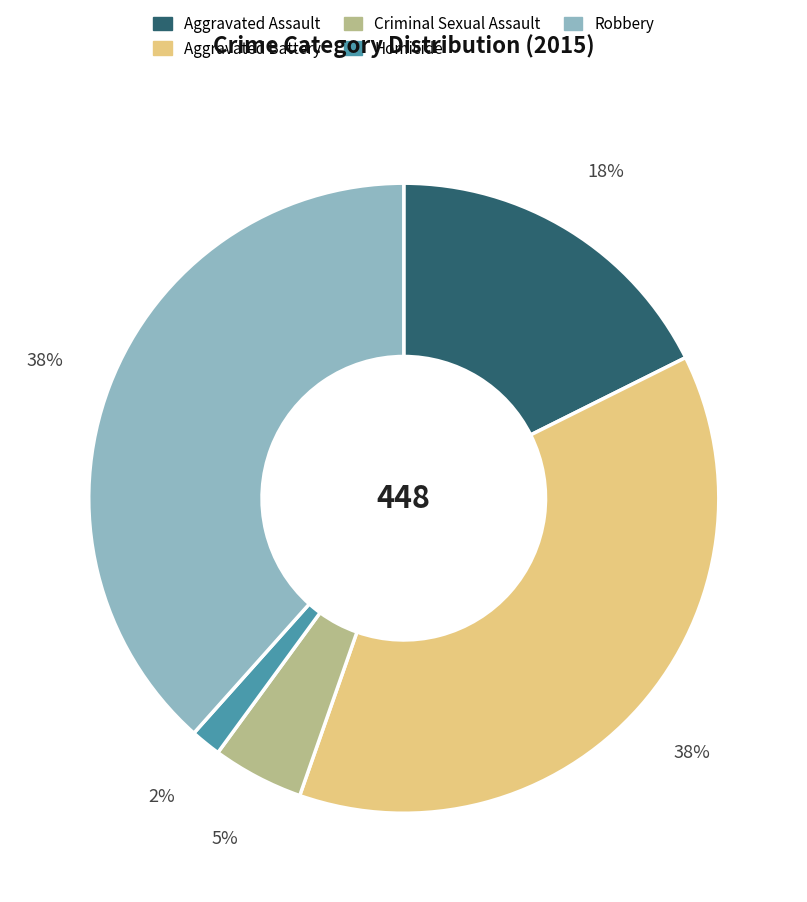

Approximately how many times larger is the value at Criminal Sexual Assault compared to Aggravated Assault?

0.3